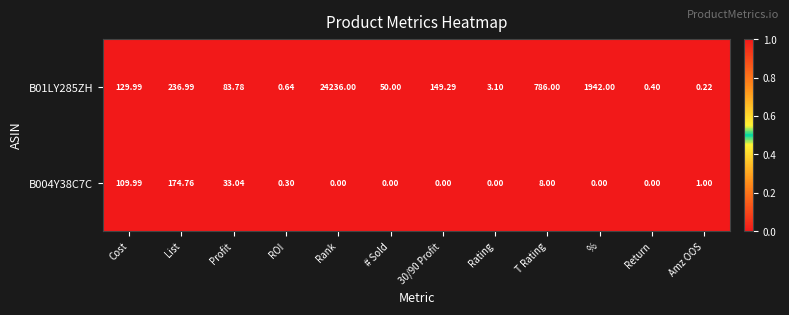

List the series in order of their peak value, highest first.

B01LY285ZH, B004Y38C7C